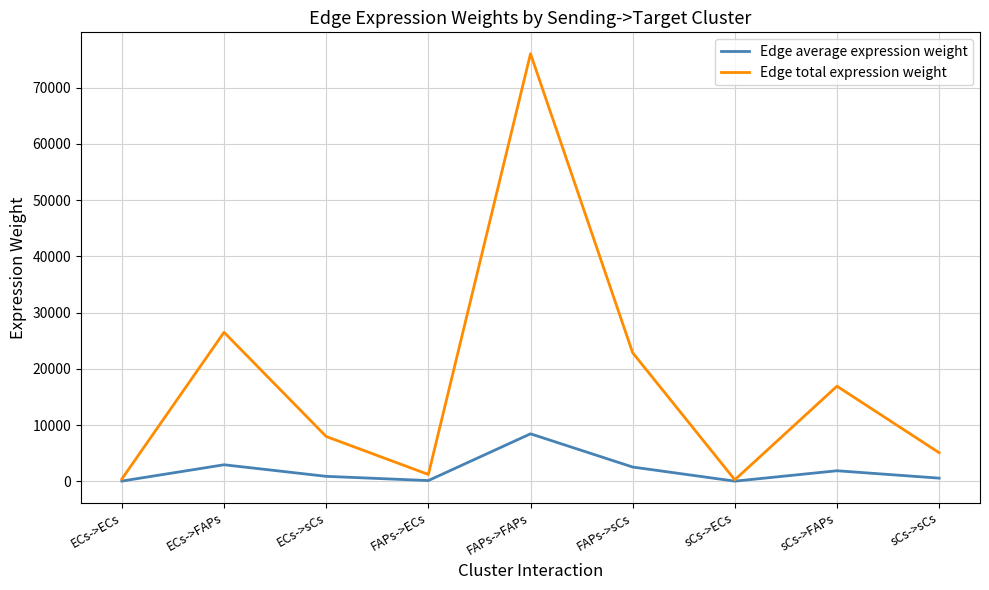

Which series has the widest spread of values?

Edge total expression weight